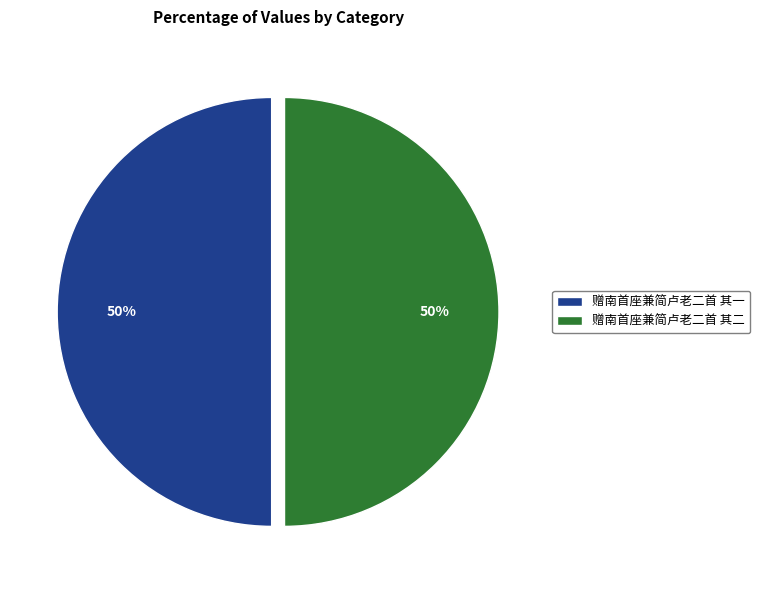

Is the sum of 赠南首座兼简卢老二首 其一 and 赠南首座兼简卢老二首 其二 greater than half?

Yes